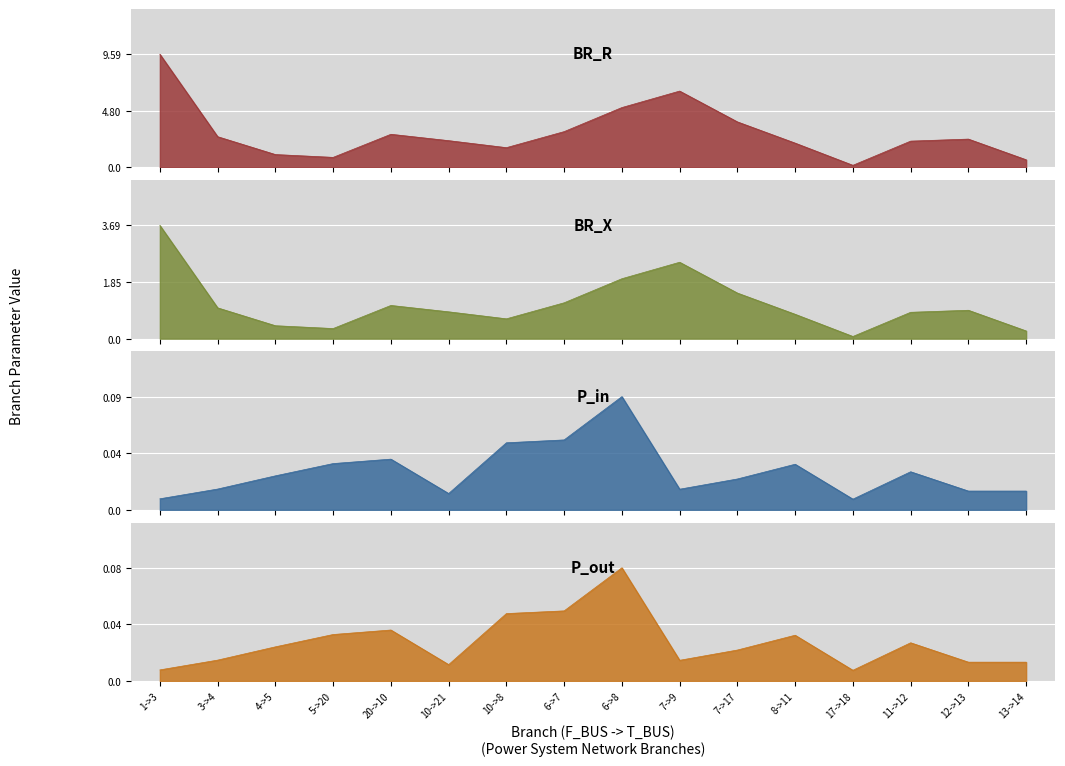

At how many categories does at least one series exceed 6?

2